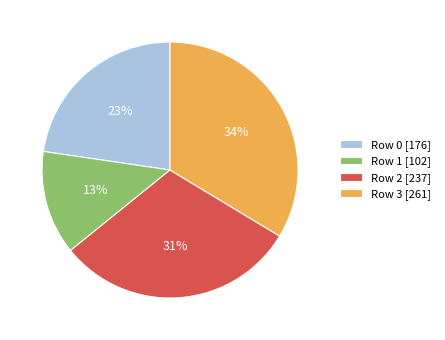

How many slices are in this pie chart?

4